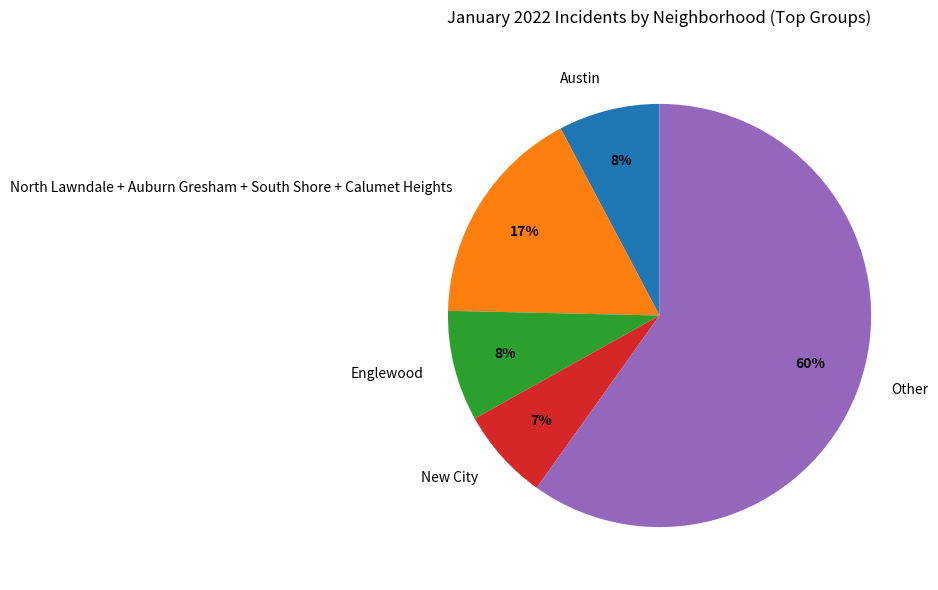

Which slice is the largest?

Other